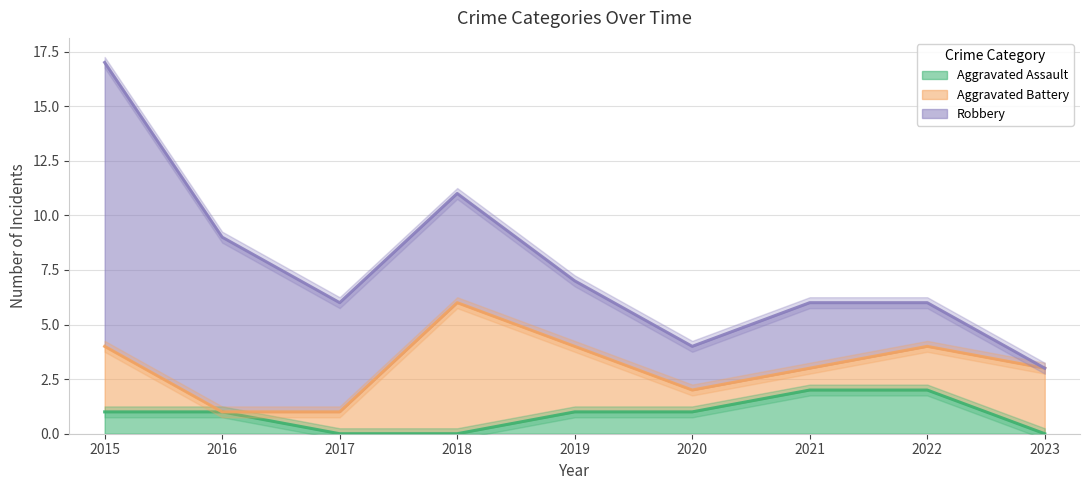

Does the chart have visible grid lines?

Yes